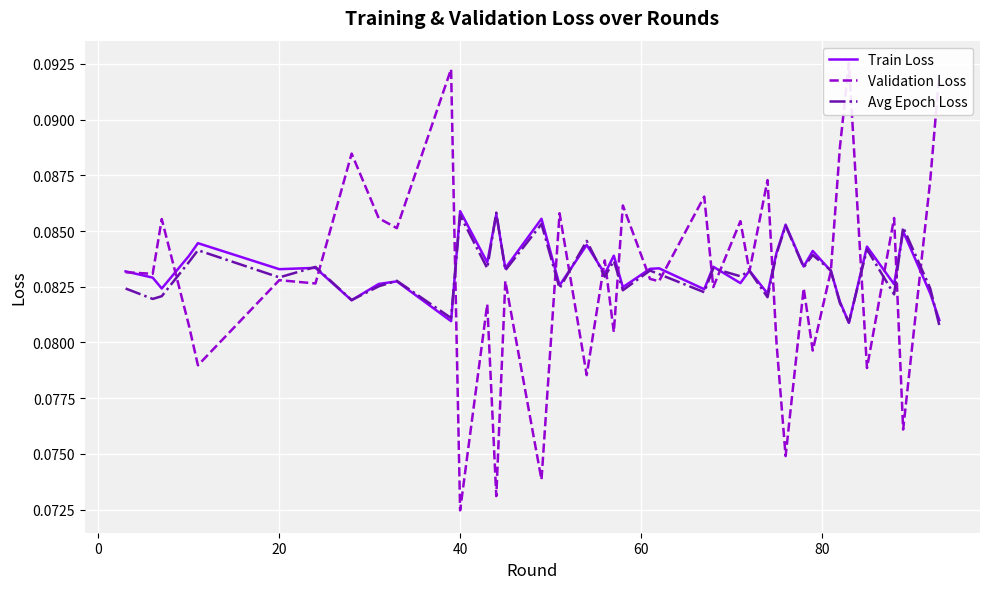

Reading right to left, what are all the values shown in this chart?

Train Loss: 0.1	0.1	0.1	0.1	0.1	0.1	0.1	0.1	0.1	0.1	0.1	0.1	0.1	0.1	0.1	0.1	0.1	0.1	0.1	0.1	0.1	0.1	0.1	0.1	0.1	0.1	0.1	0.1	0.1	0.1	0.1	0.1	0.1	0.1	0.1	0.1	0.1	0.1	0.1	0.1
Validation Loss: 0.1	0.1	0.1	0.1	0.1	0.1	0.1	0.1	0.1	0.1	0.1	0.1	0.1	0.1	0.1	0.1	0.1	0.1	0.1	0.1	0.1	0.1	0.1	0.1	0.1	0.1	0.1	0.1	0.1	0.1	0.1	0.1	0.1	0.1	0.1	0.1	0.1	0.1	0.1	0.1
Avg Epoch Loss: 0.1	0.1	0.1	0.1	0.1	0.1	0.1	0.1	0.1	0.1	0.1	0.1	0.1	0.1	0.1	0.1	0.1	0.1	0.1	0.1	0.1	0.1	0.1	0.1	0.1	0.1	0.1	0.1	0.1	0.1	0.1	0.1	0.1	0.1	0.1	0.1	0.1	0.1	0.1	0.1